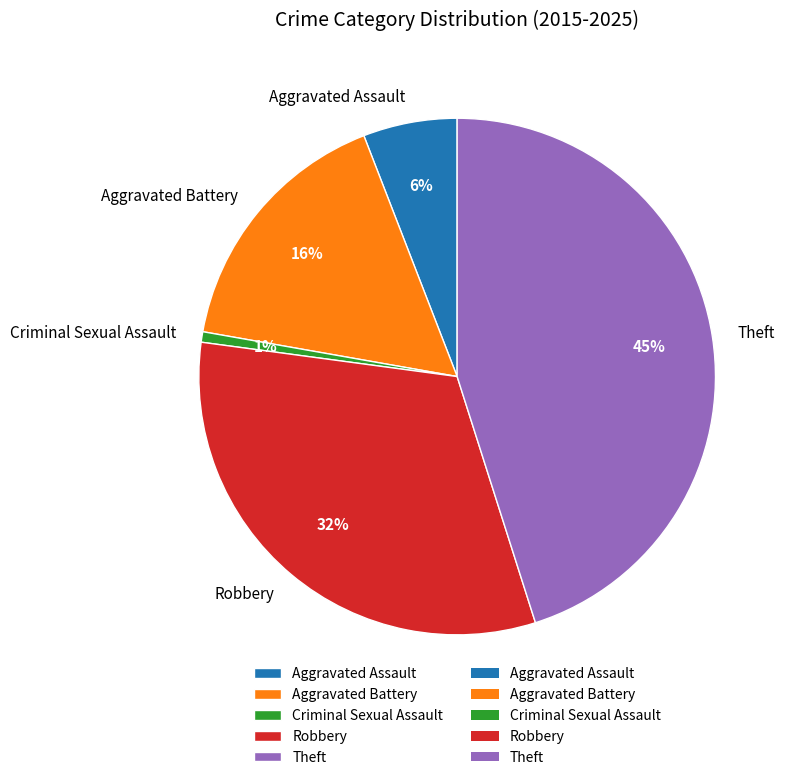

True or false: Robbery accounts for 32% of the total.

True